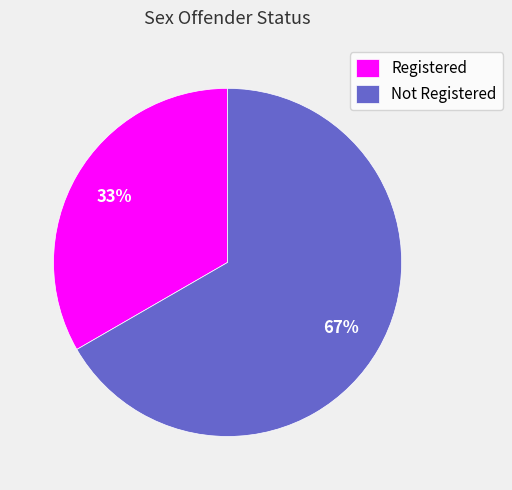

Which category has the biggest portion of the pie?

Not Registered